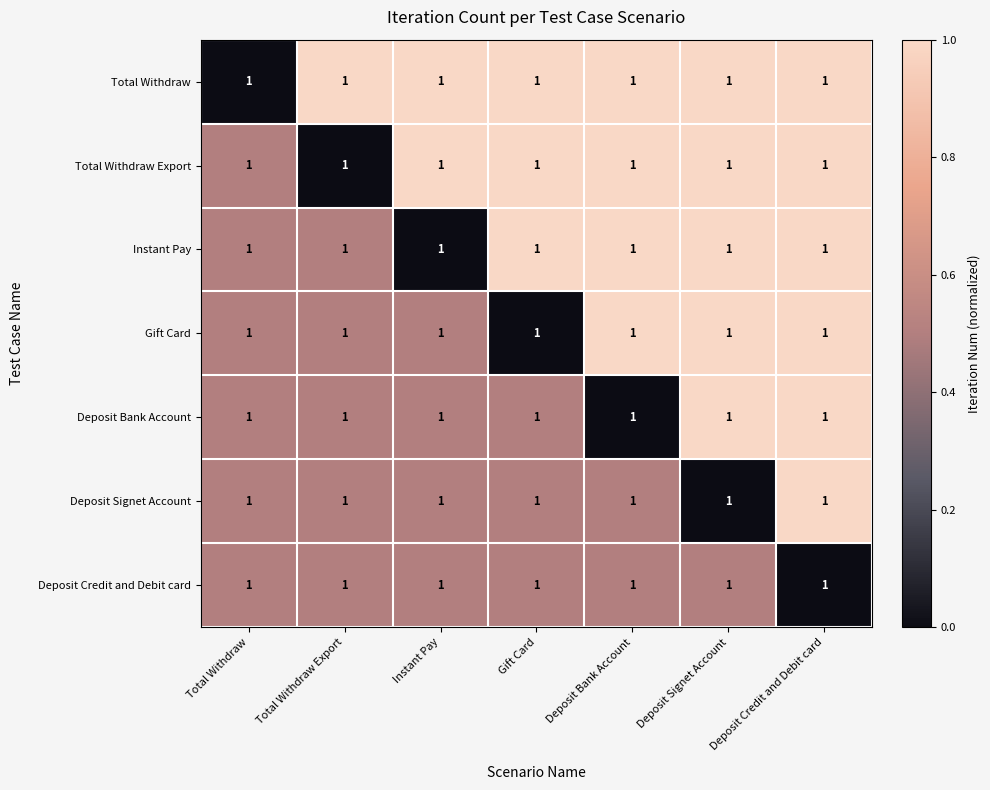

Reading left to right, extract all data points from this chart.

Total Withdraw: Total Withdraw=1.0	Total Withdraw Export=1.0	Instant Pay=1.0	Gift Card=1.0	Deposit Bank Account=1.0	Deposit Signet Account=1.0	Deposit Credit and Debit card=1.0
Total Withdraw Export: Total Withdraw=1.0	Total Withdraw Export=1.0	Instant Pay=1.0	Gift Card=1.0	Deposit Bank Account=1.0	Deposit Signet Account=1.0	Deposit Credit and Debit card=1.0
Instant Pay: Total Withdraw=1.0	Total Withdraw Export=1.0	Instant Pay=1.0	Gift Card=1.0	Deposit Bank Account=1.0	Deposit Signet Account=1.0	Deposit Credit and Debit card=1.0
Gift Card: Total Withdraw=1.0	Total Withdraw Export=1.0	Instant Pay=1.0	Gift Card=1.0	Deposit Bank Account=1.0	Deposit Signet Account=1.0	Deposit Credit and Debit card=1.0
Deposit Bank Account: Total Withdraw=1.0	Total Withdraw Export=1.0	Instant Pay=1.0	Gift Card=1.0	Deposit Bank Account=1.0	Deposit Signet Account=1.0	Deposit Credit and Debit card=1.0
Deposit Signet Account: Total Withdraw=1.0	Total Withdraw Export=1.0	Instant Pay=1.0	Gift Card=1.0	Deposit Bank Account=1.0	Deposit Signet Account=1.0	Deposit Credit and Debit card=1.0
Deposit Credit and Debit card: Total Withdraw=1.0	Total Withdraw Export=1.0	Instant Pay=1.0	Gift Card=1.0	Deposit Bank Account=1.0	Deposit Signet Account=1.0	Deposit Credit and Debit card=1.0